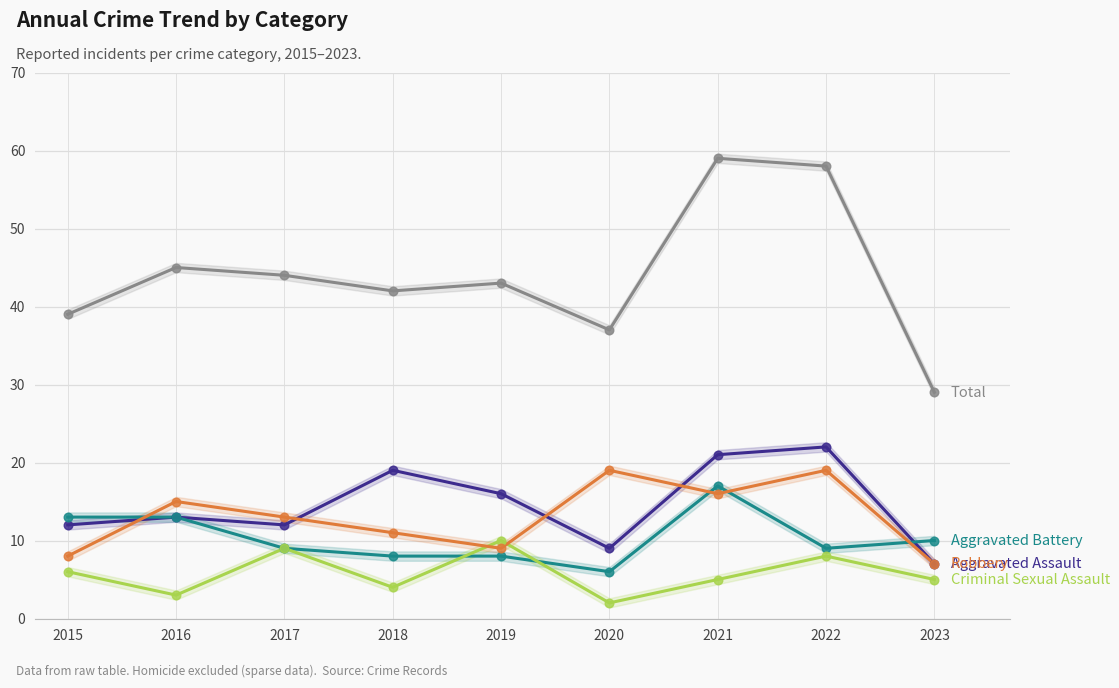

Which series contains the highest Y value?

Total